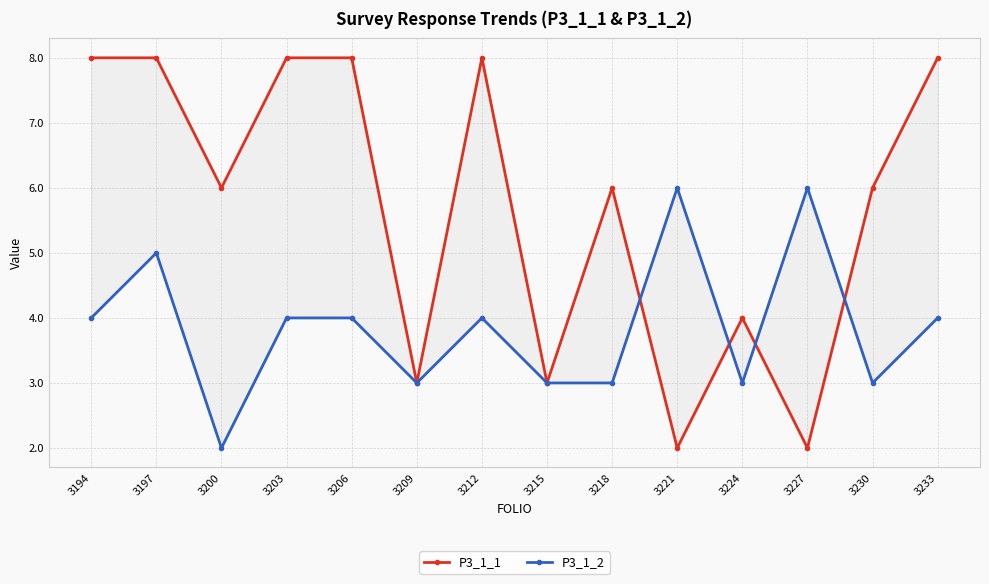

Count the P3_1_2 values in the range 3 to 4.

10